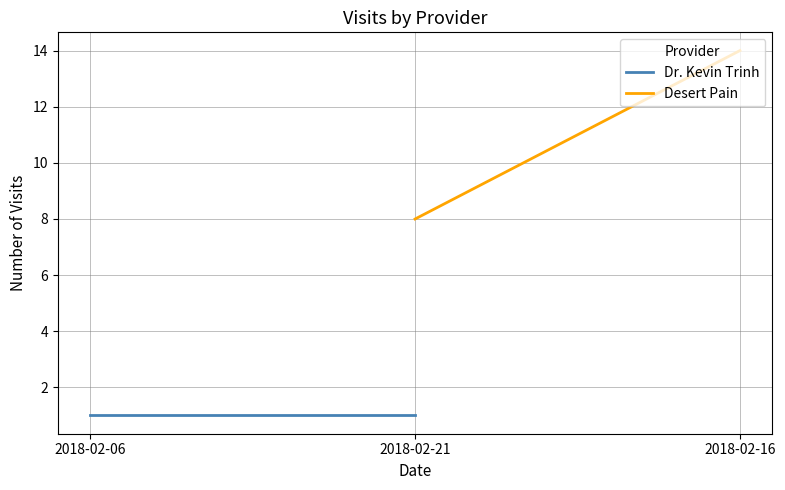

What are all the series names shown in the legend?

Dr. Kevin Trinh, Desert Pain